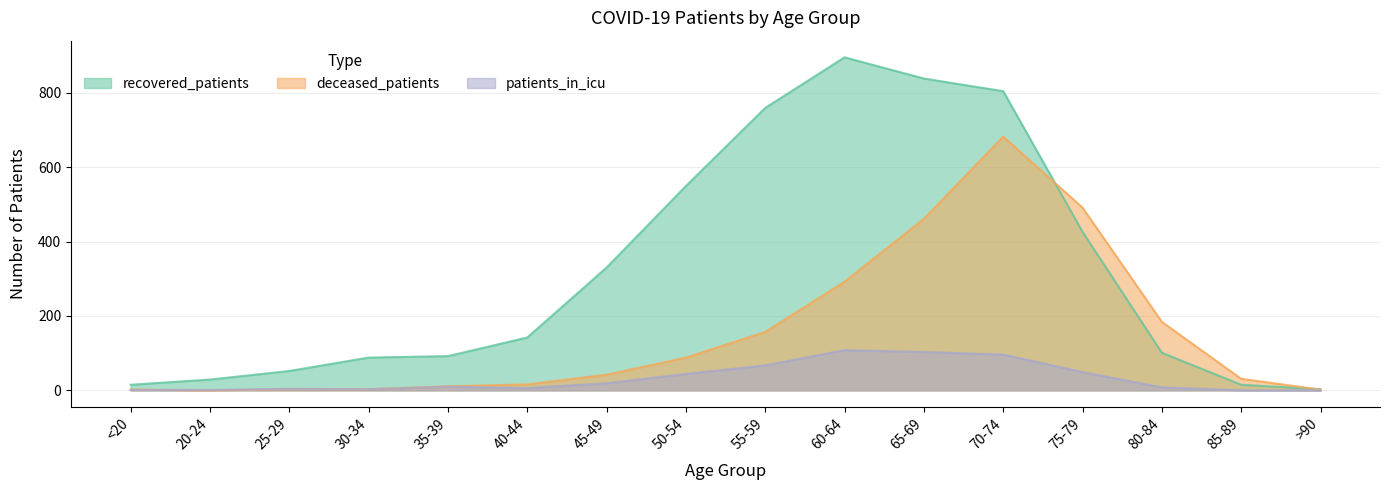

Is the value of deceased_patients at 50-54 greater than the value of patients_in_icu at 25-29?

Yes